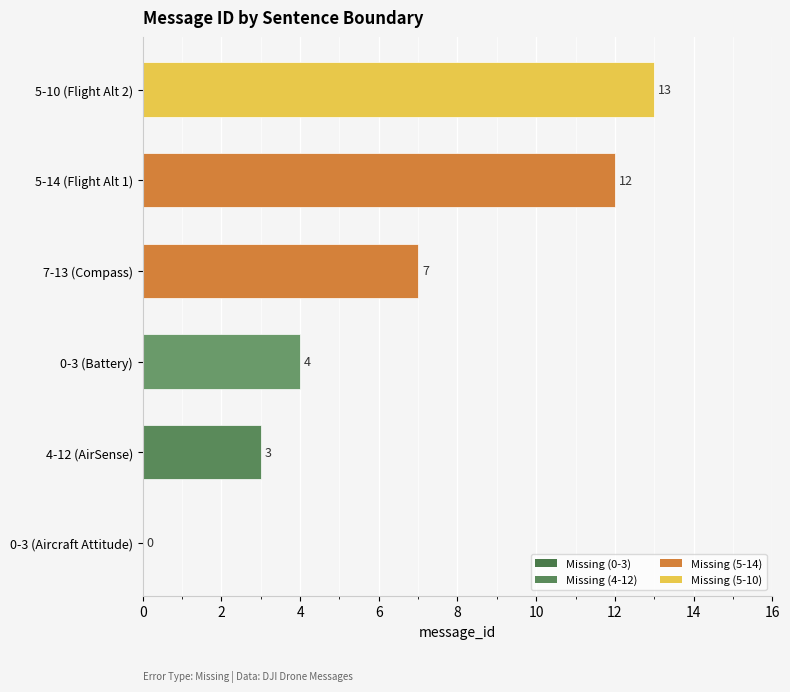

Are the bars grouped side by side (vs. stacked)?

No